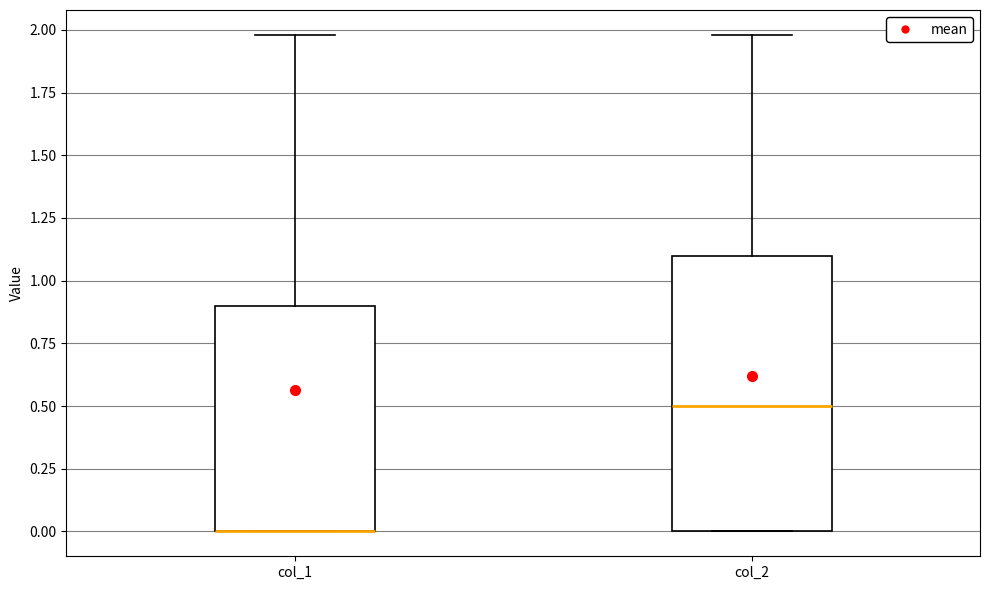

Comparing the boxes themselves (not the whiskers), which one is the tallest?

col_2